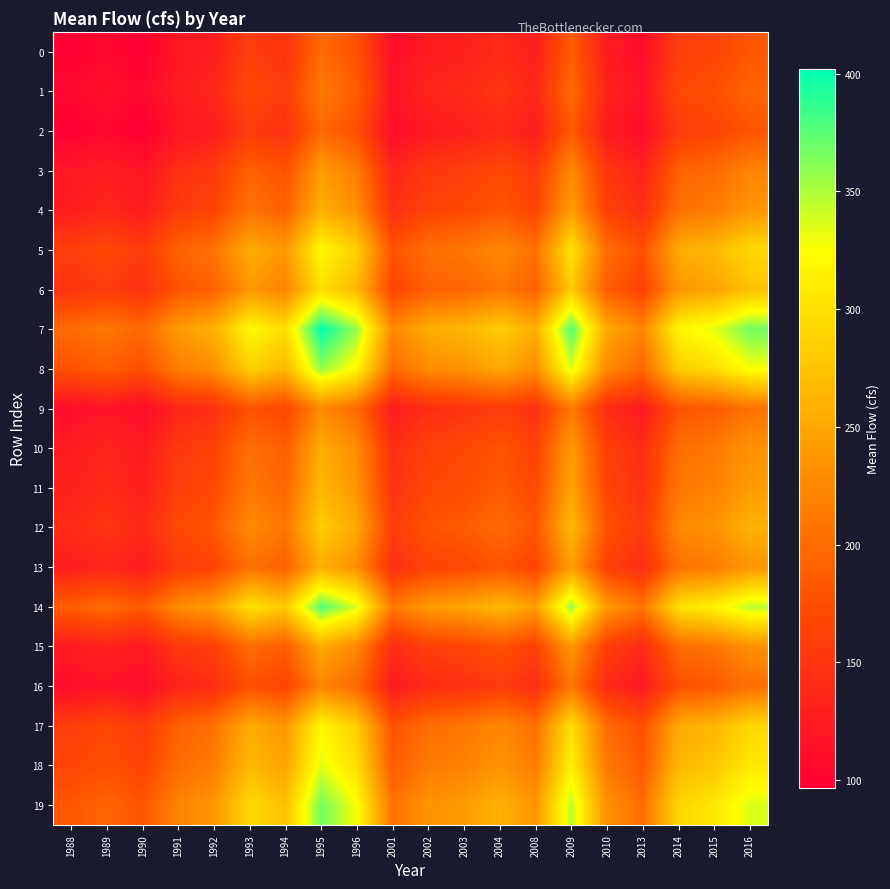

Between 2001 and 2016, which series saw the biggest shift?

7